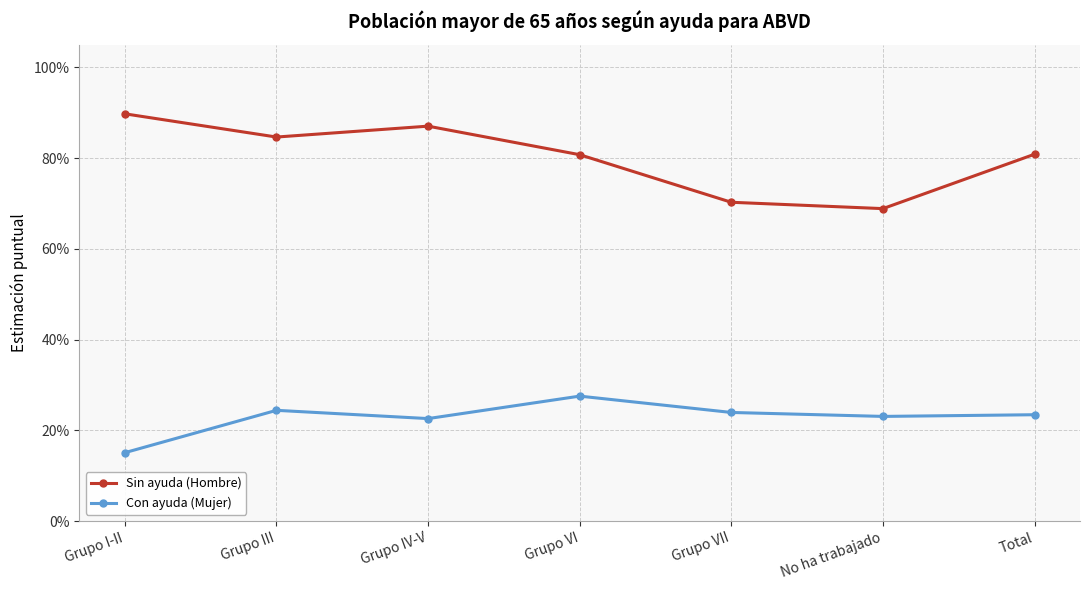

List the series in order of their peak value, highest first.

Sin ayuda (Hombre), Con ayuda (Mujer)